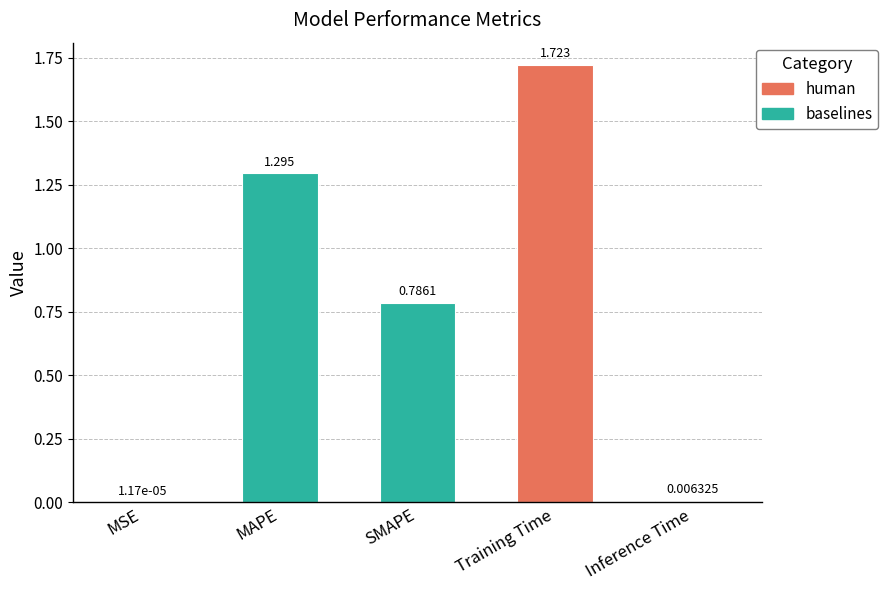

What is the ratio of the value at Training Time to the value at MAPE?

1.3